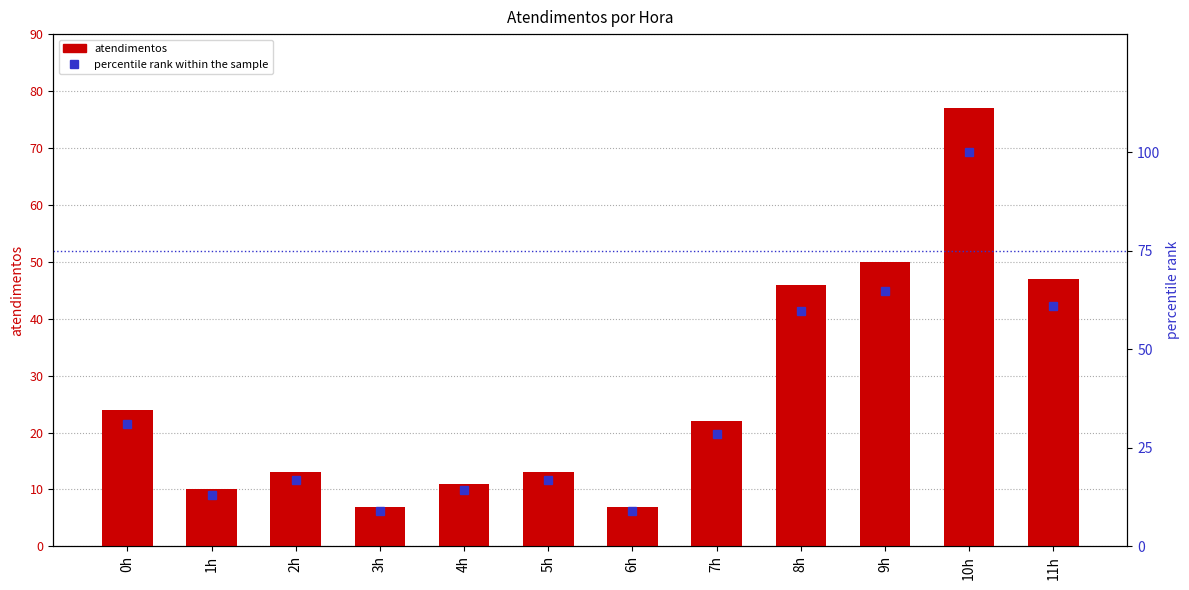

Reading right to left, extract all data points from this chart.

atendimentos: 47.0	77.0	50.0	46.0	22.0	7.0	13.0	11.0	7.0	13.0	10.0	24.0
percentile rank within the sample: 61.0	100.0	64.9	59.7	28.6	9.1	16.9	14.3	9.1	16.9	13.0	31.2